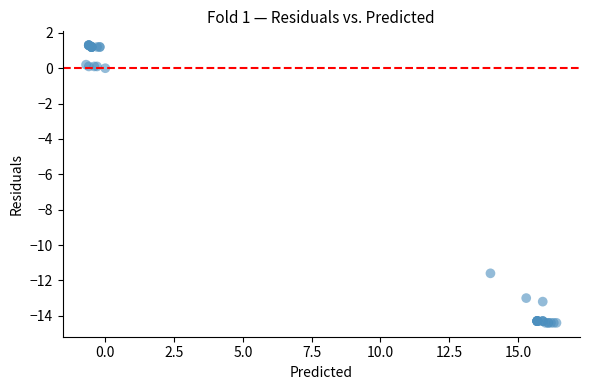

What Y value in the scatter plot is closest to -6?

-11.6